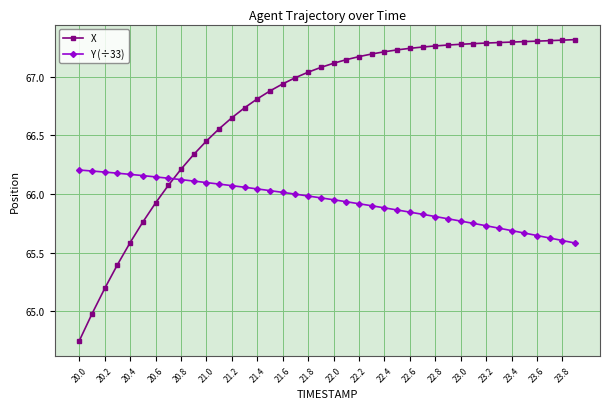

Which series has the widest spread of values?

X